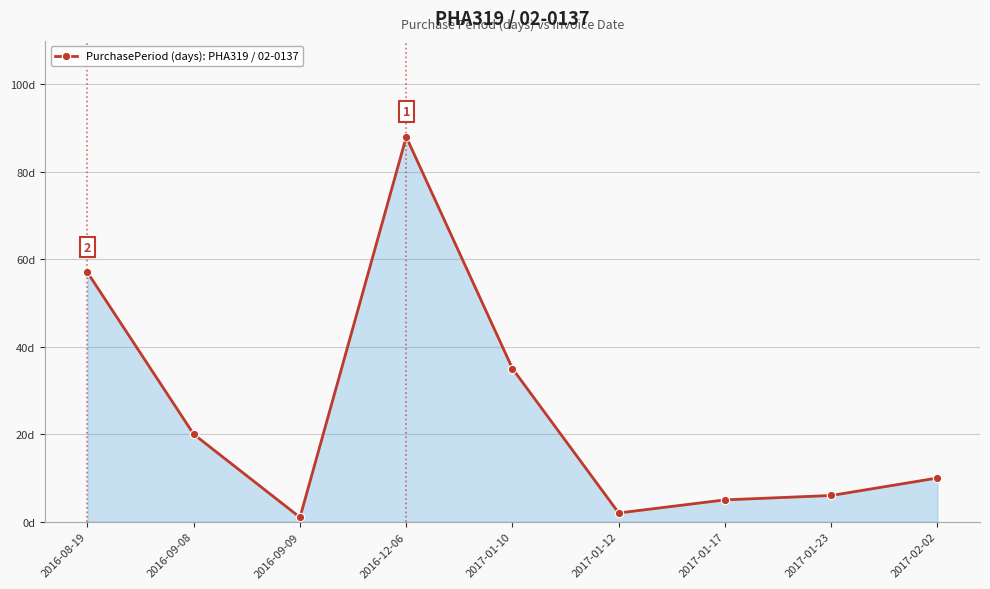

What is the difference between the values at 2016-09-08 and 2016-08-19?

37